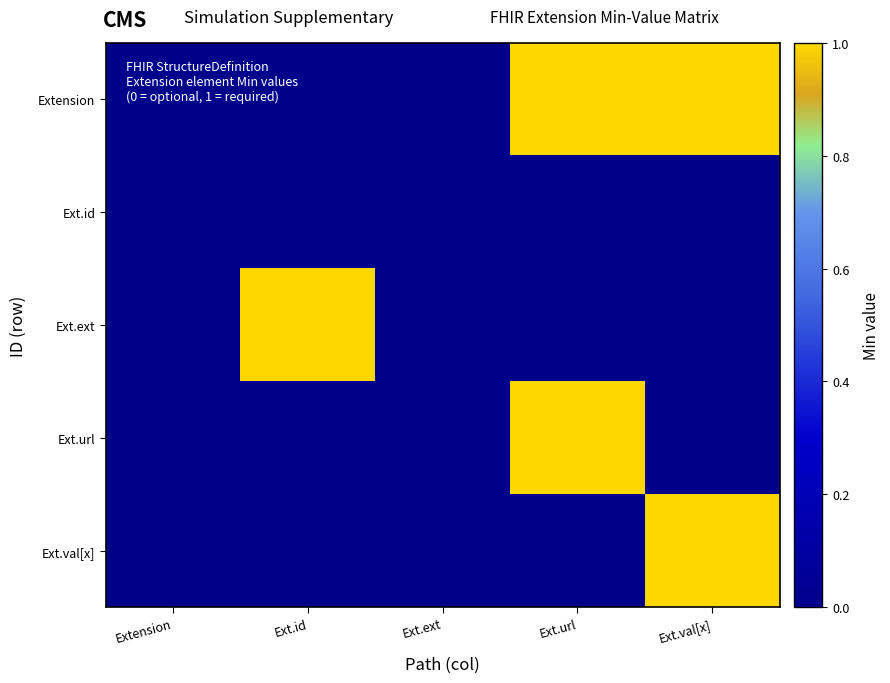

How many distinct data groups are displayed?

5